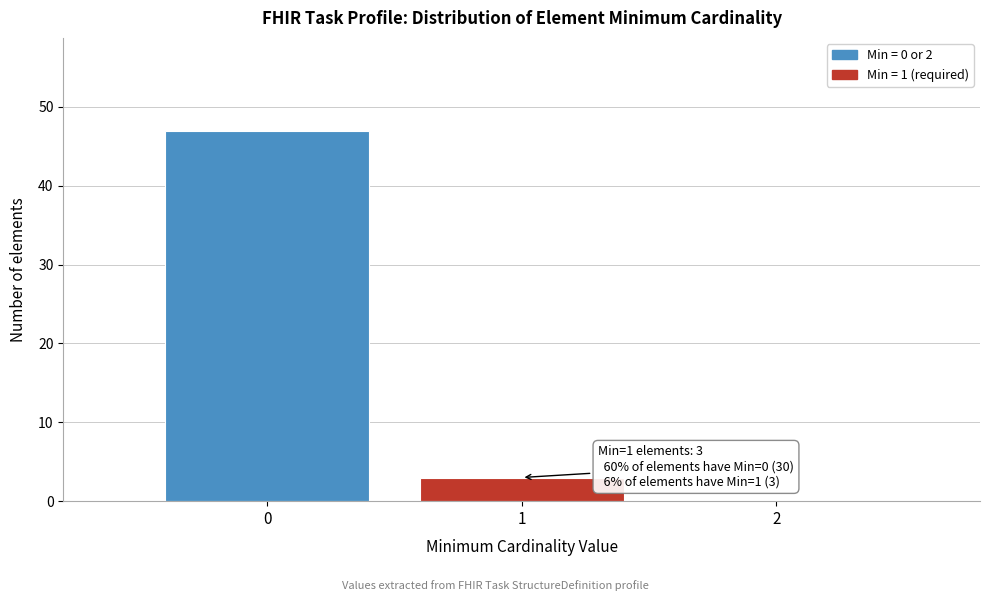

Over which range of the x-axis is the bar tallest?

-0.5 to 0.5